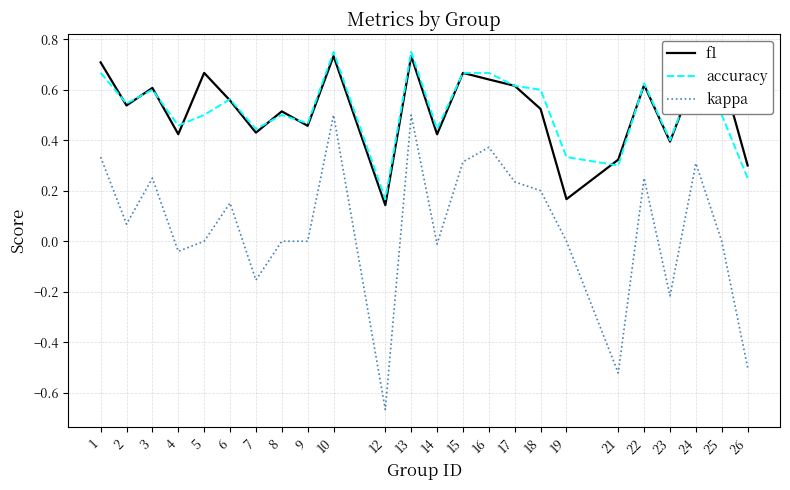

True or false: f1 and kappa cross at least once.

False